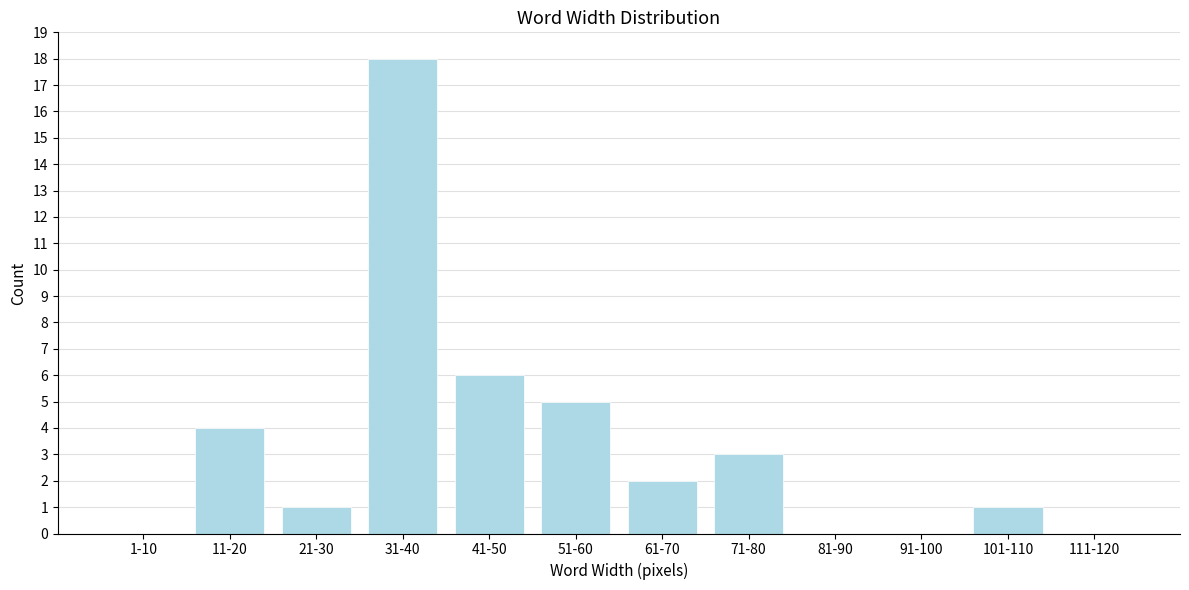

Reading left to right, extract all data points from this chart.

1-10=0	11-20=4	21-30=1	31-40=18	41-50=6	51-60=5	61-70=2	71-80=3	81-90=0	91-100=0	101-110=1	111-120=0